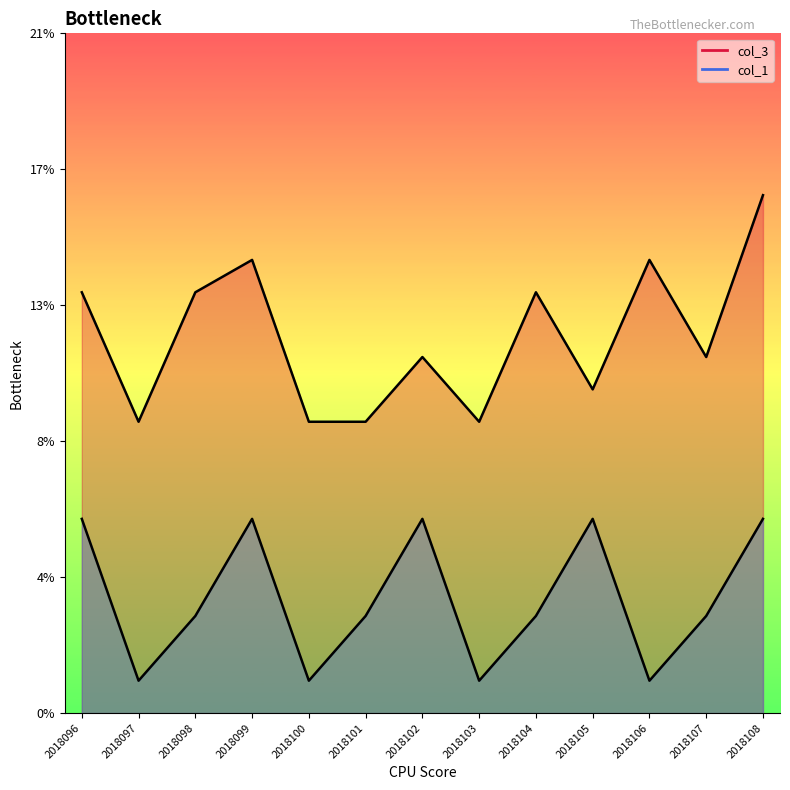

Reading left to right, what are all the values shown in this chart?

col_3: 13	9	13	14	9	9	11	9	13	10	14	11	16
col_1: 6	1	3	6	1	3	6	1	3	6	1	3	6